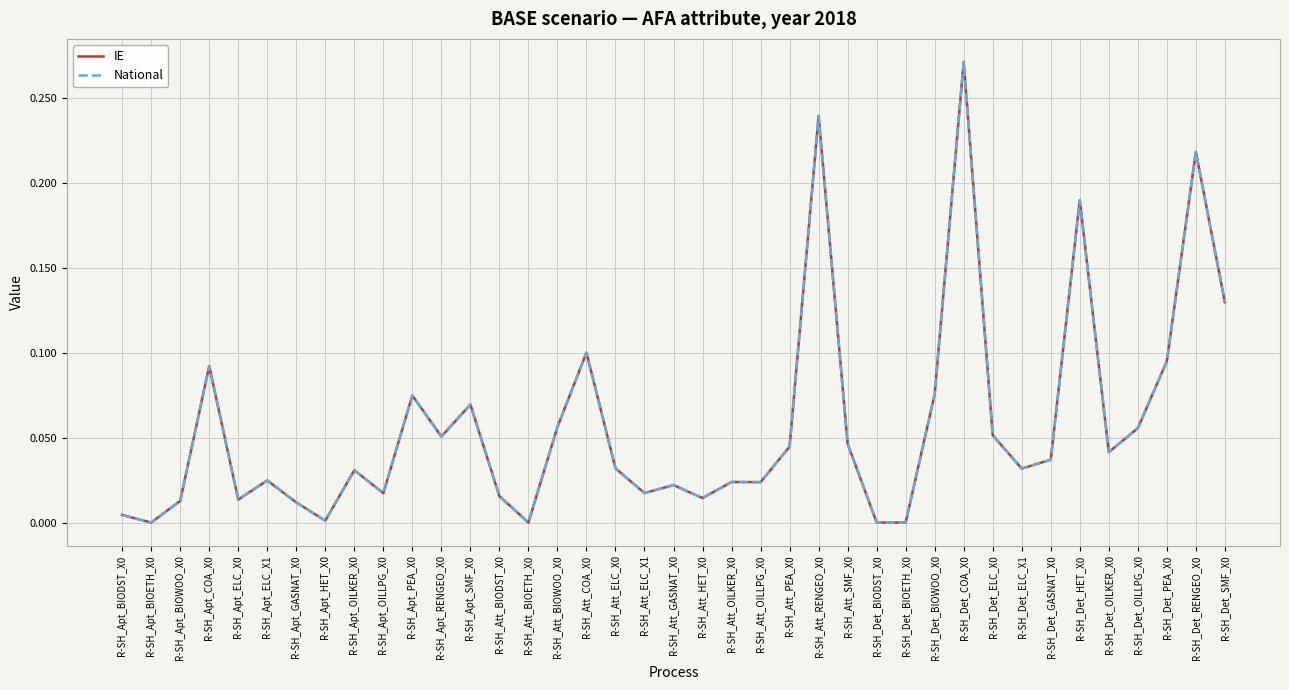

The value of National at R-SH_Apt_SMF_X0 is 0.1. True or false?

False